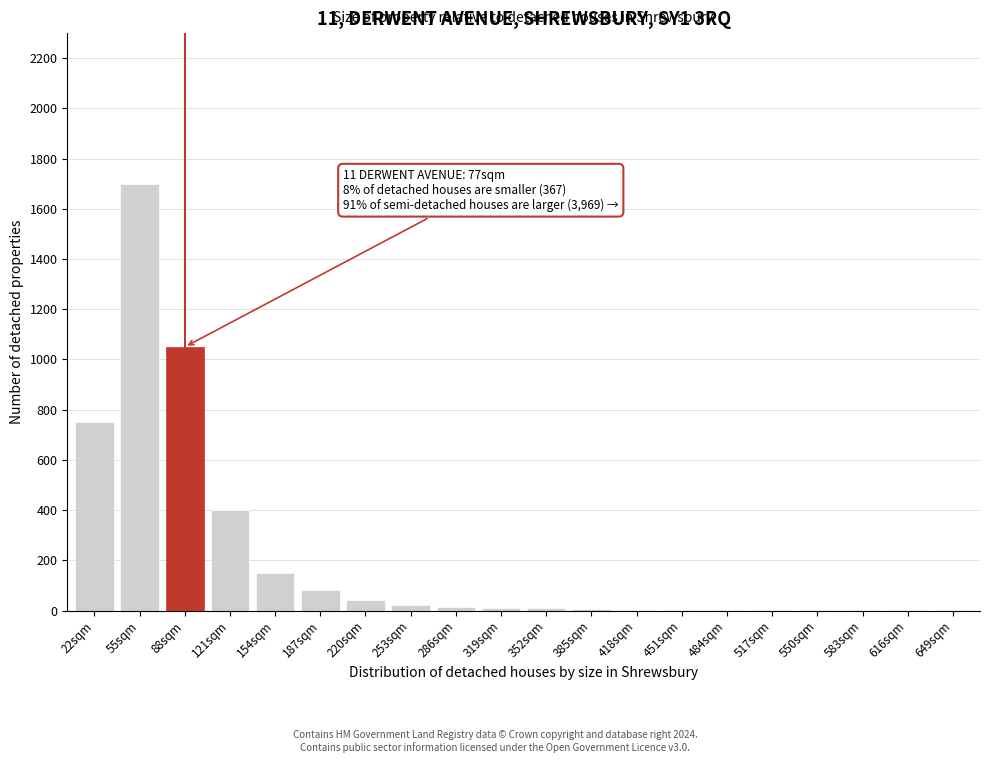

What is the change in value from 154sqm to 187sqm?

-70